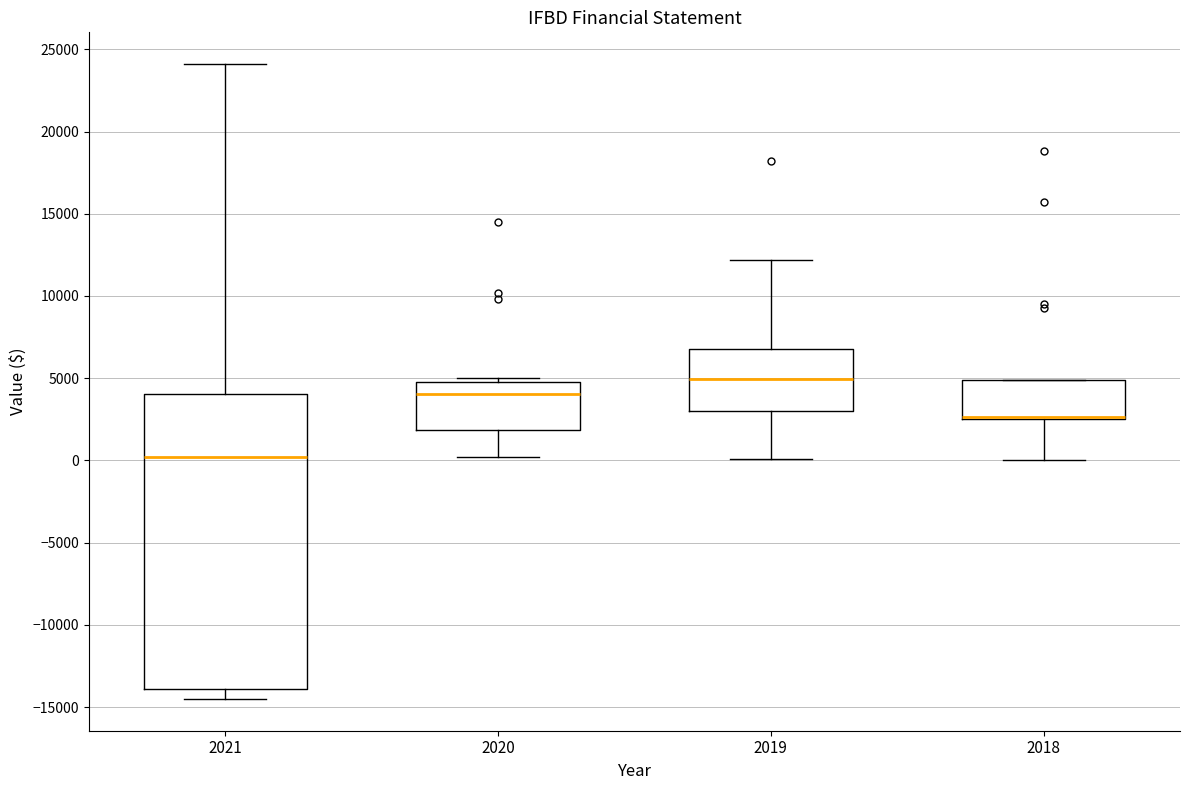

Where is the lower edge of the box at x = 2019 on the y-axis? The values are not printed on the chart, so give them approximately, as read against the axis.

3000